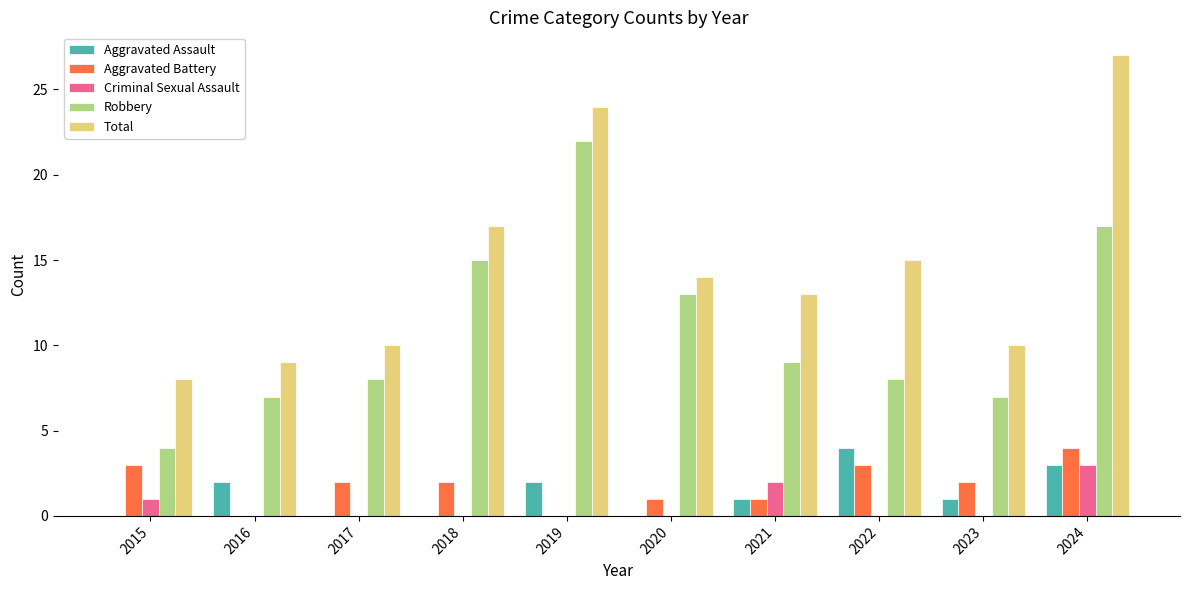

How many categories are shown in the chart?

10